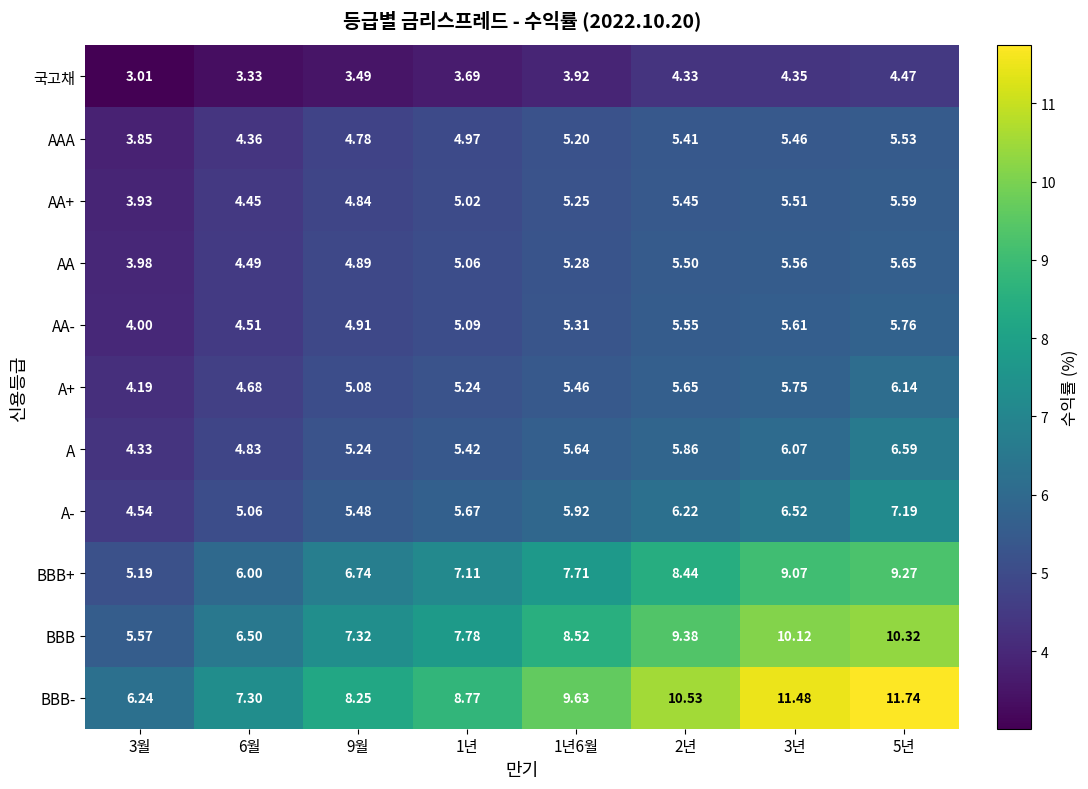

What is the total value across all series at 2년?

72.3